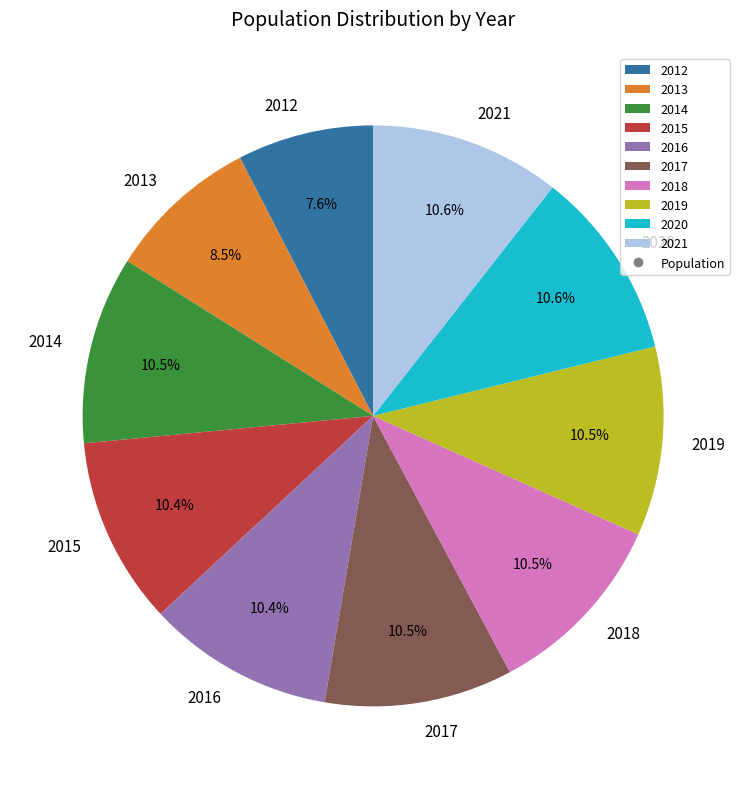

Which category has the smallest portion of the pie?

2012